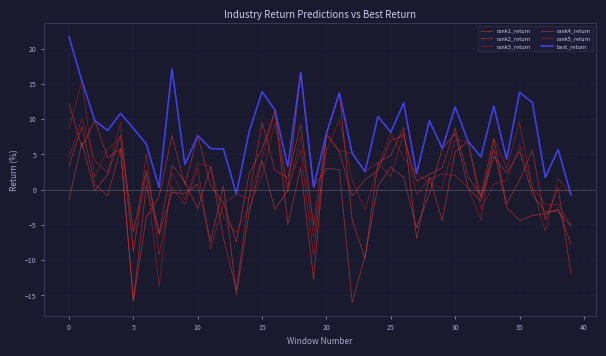

Does the chart have visible grid lines?

Yes